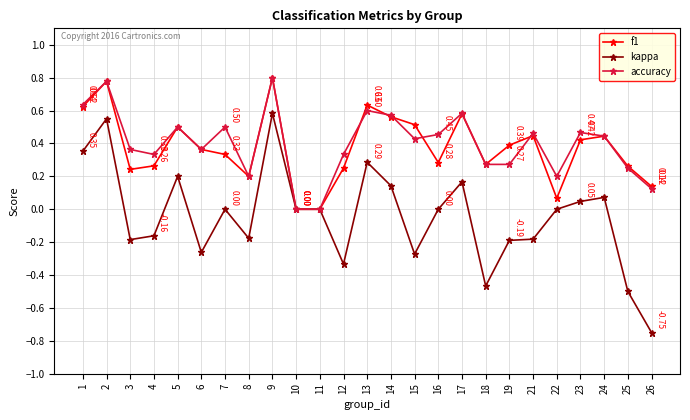

Between 8 and 17, which series saw the biggest shift?

accuracy